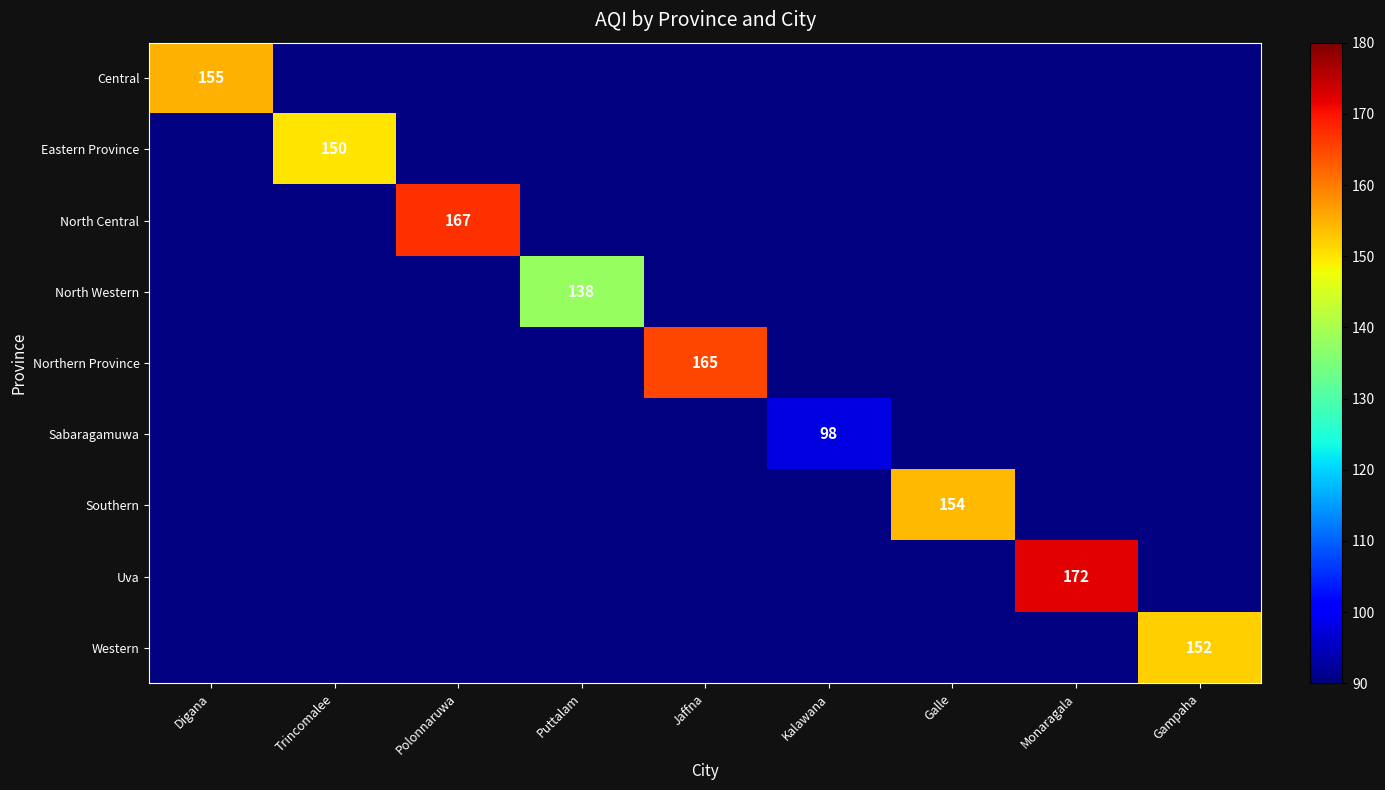

Between Puttalam and Gampaha, which is larger?

Gampaha